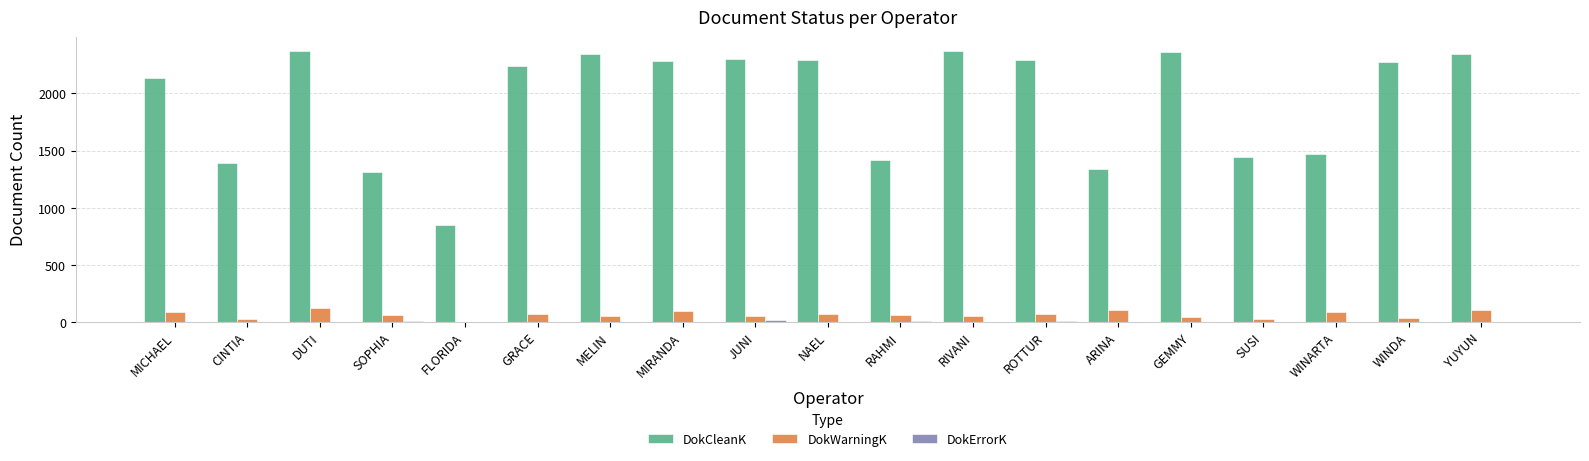

How many distinct data groups are displayed?

3